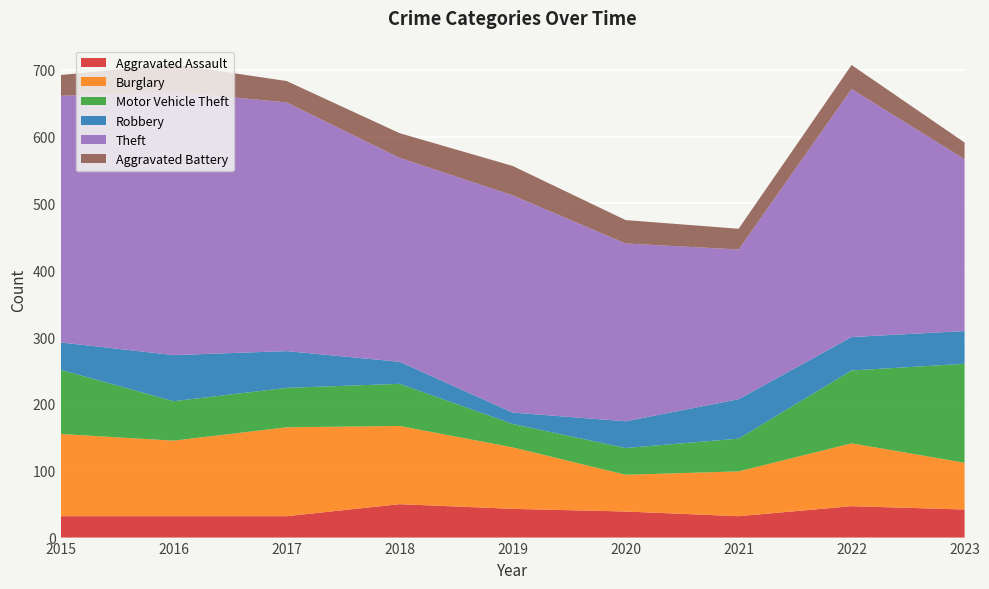

Reading left to right, list all the values displayed in this chart.

Aggravated Assault: 32	32	32	50	43	39	32	47	42
Burglary: 123	113	133	117	92	55	67	94	70
Motor Vehicle Theft: 96	59	59	63	35	40	49	109	148
Robbery: 41	69	55	33	17	40	59	50	49
Theft: 369	394	372	305	325	266	224	371	257
Aggravated Battery: 31	41	32	37	44	35	31	36	25